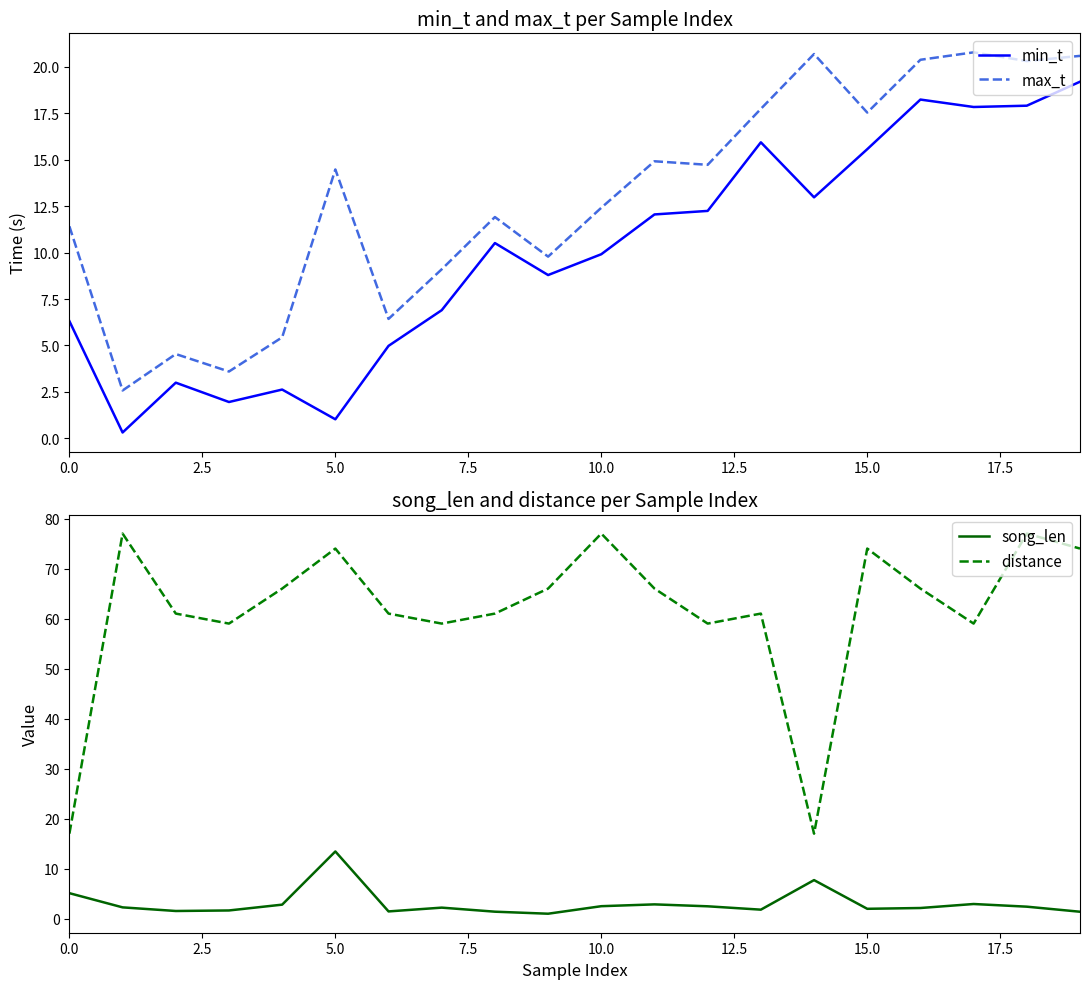

True or false: distance and song_len cross at least once.

False